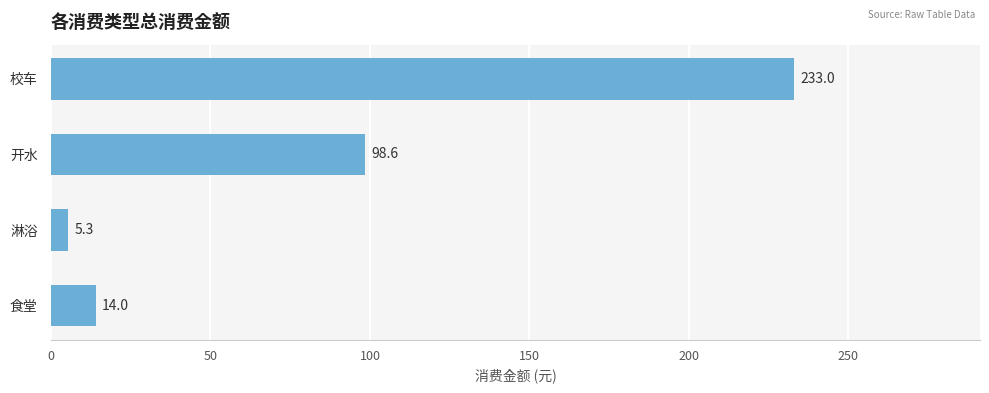

Which has a higher value, 食堂 or 淋浴?

食堂